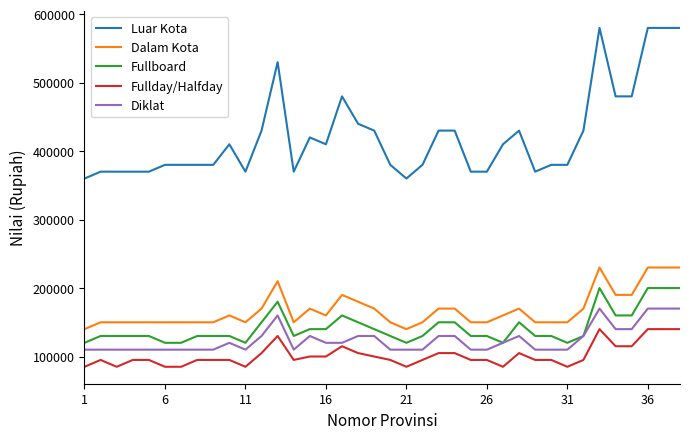

True or false: Luar Kota and Fullboard intersect in this chart.

False